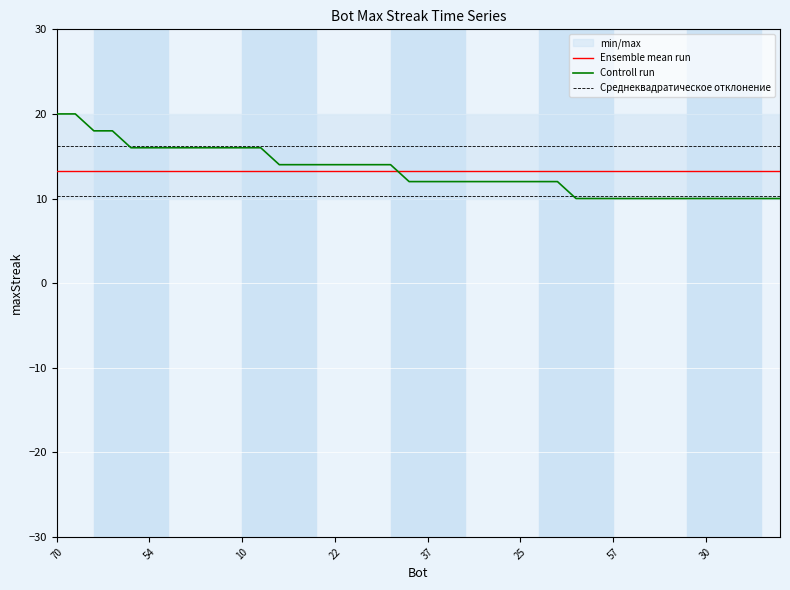

What is the greatest value displayed?

20.0